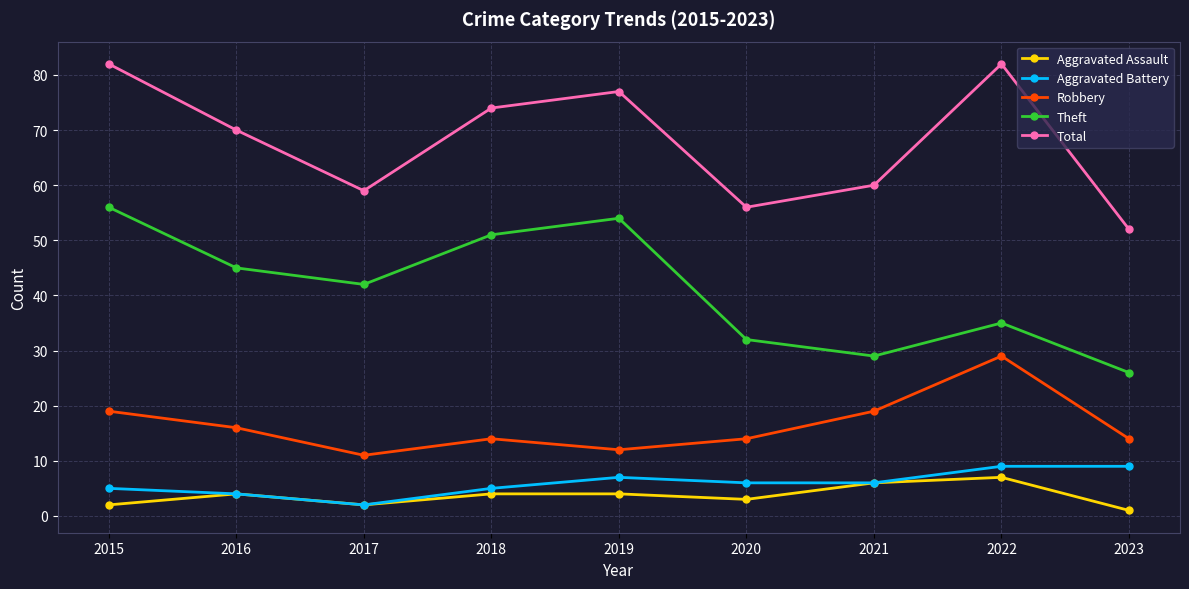

True or false: Robbery and Aggravated Battery cross at least once.

False